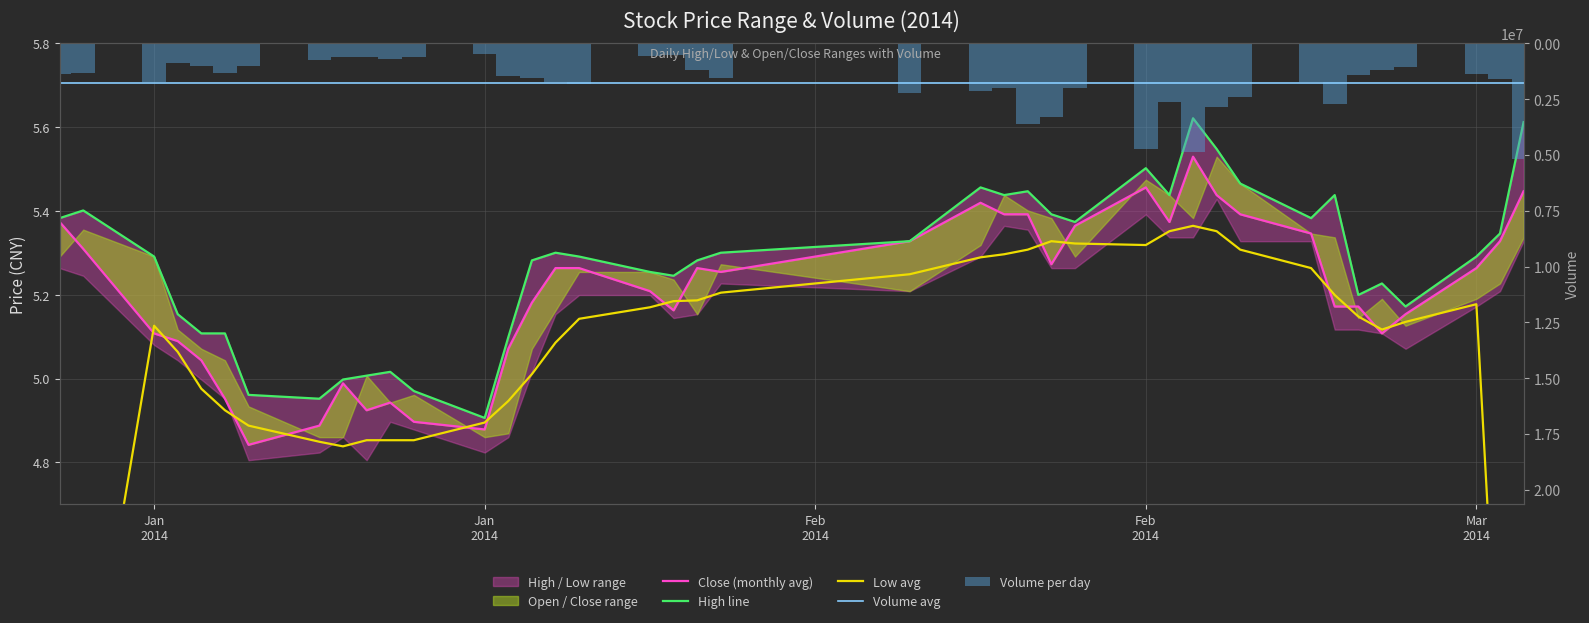

What is the maximum value for Volume avg?

1787708.8